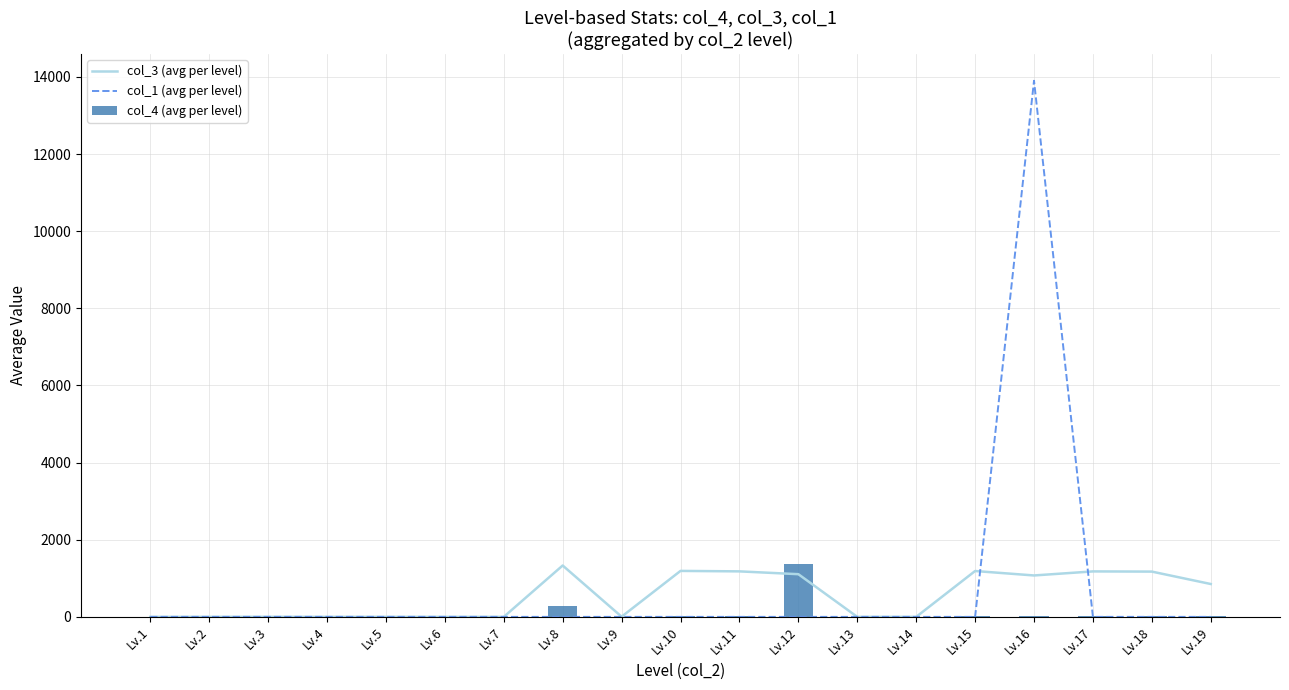

How many values in col_1 (avg per level) are above zero?

1